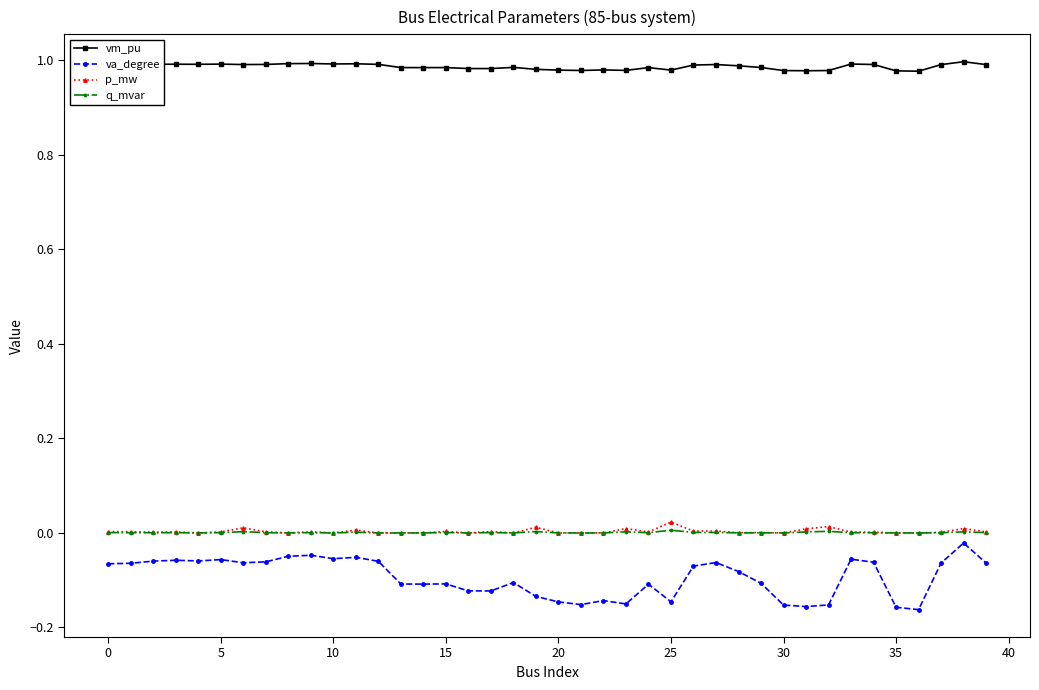

True or false: q_mvar and vm_pu intersect in this chart.

False